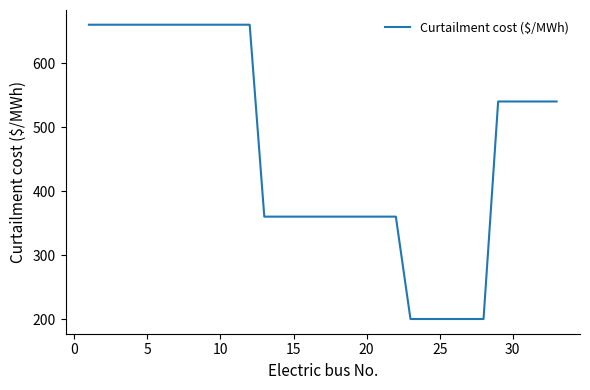

What is the greatest value displayed?

660